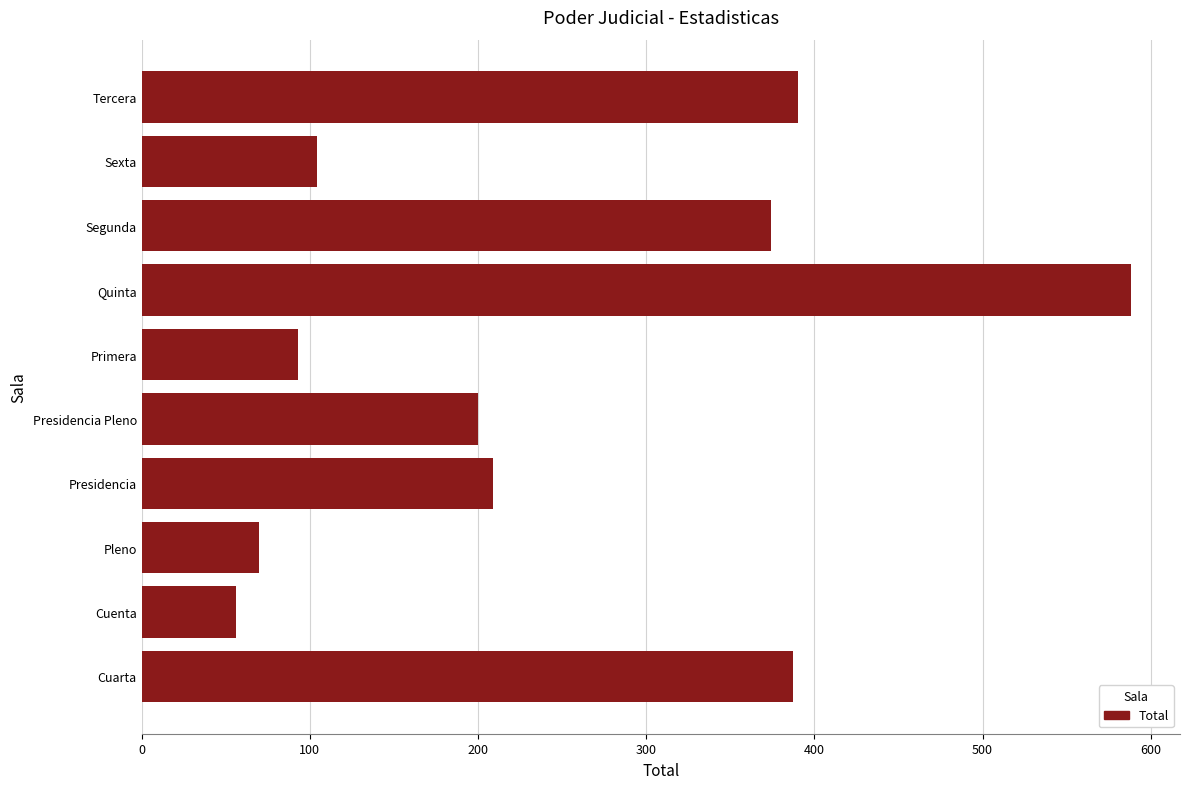

Which has a higher value, Pleno or Sexta?

Sexta